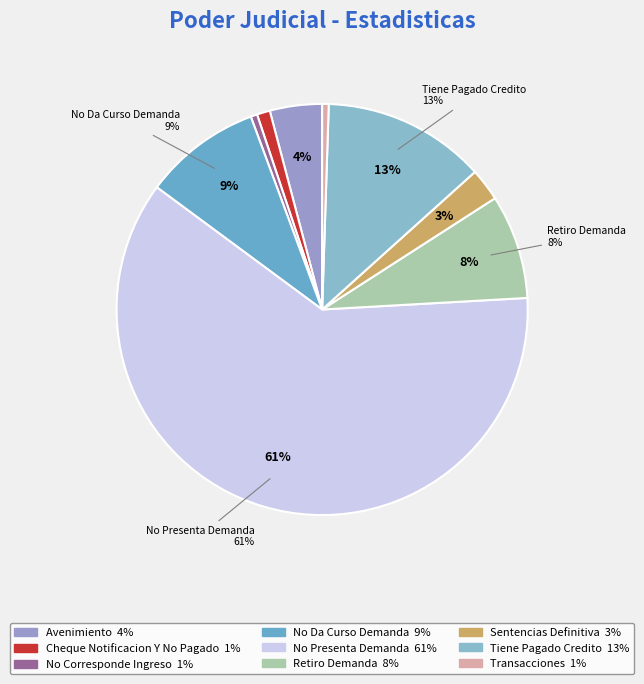

Is it true that Cheque Notificacion Y No Pagado is 11% of the pie?

False